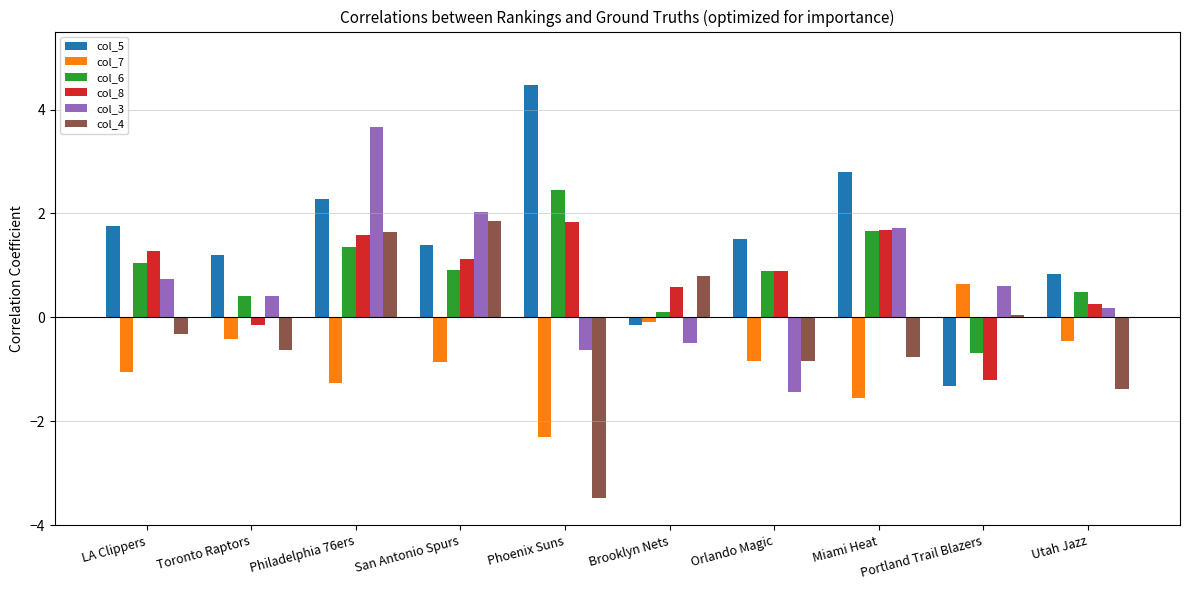

True or false: col_5 has a value of 0.8 at Utah Jazz.

True